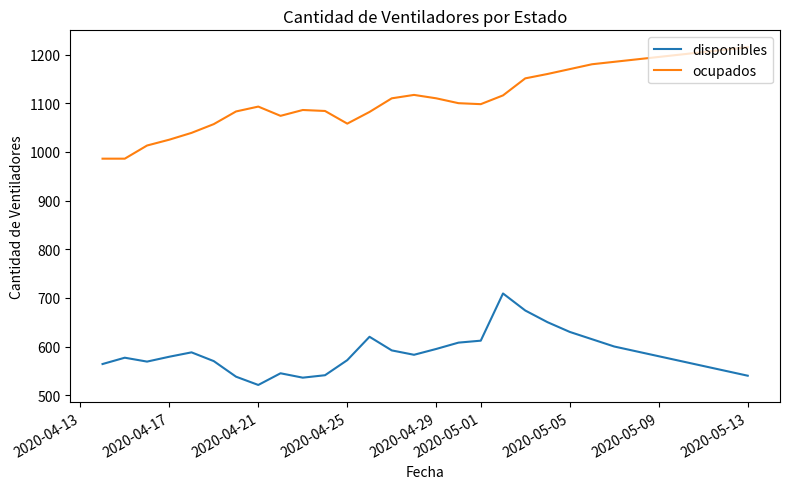

Rank the series by their maximum value, from lowest to highest.

disponibles, ocupados